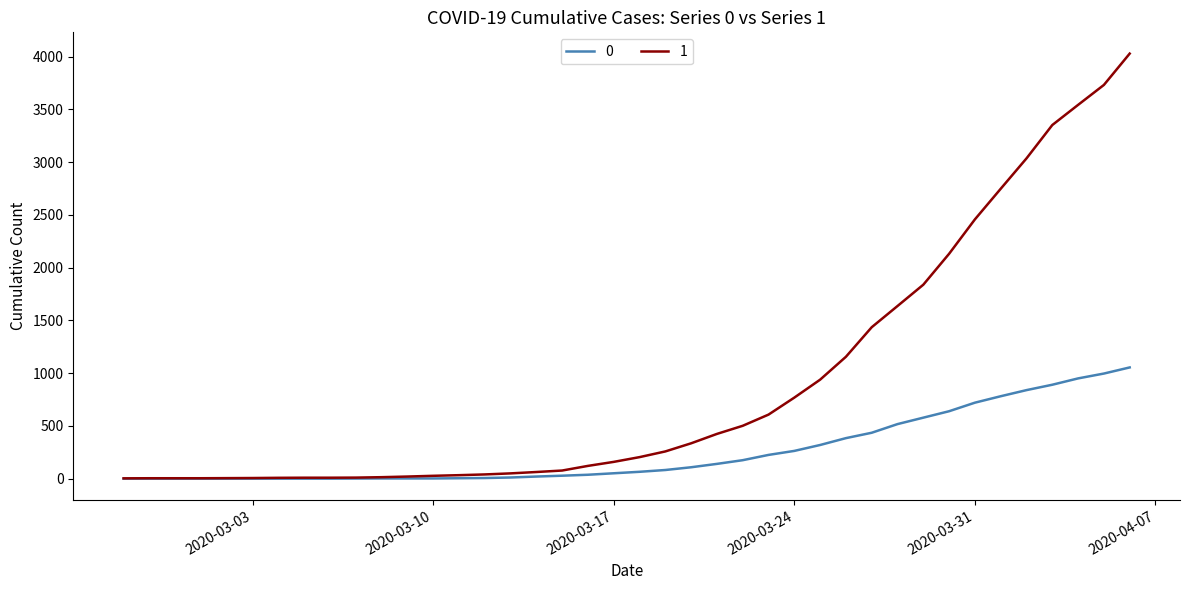

Rank the series by their average value, from highest to lowest.

1, 0